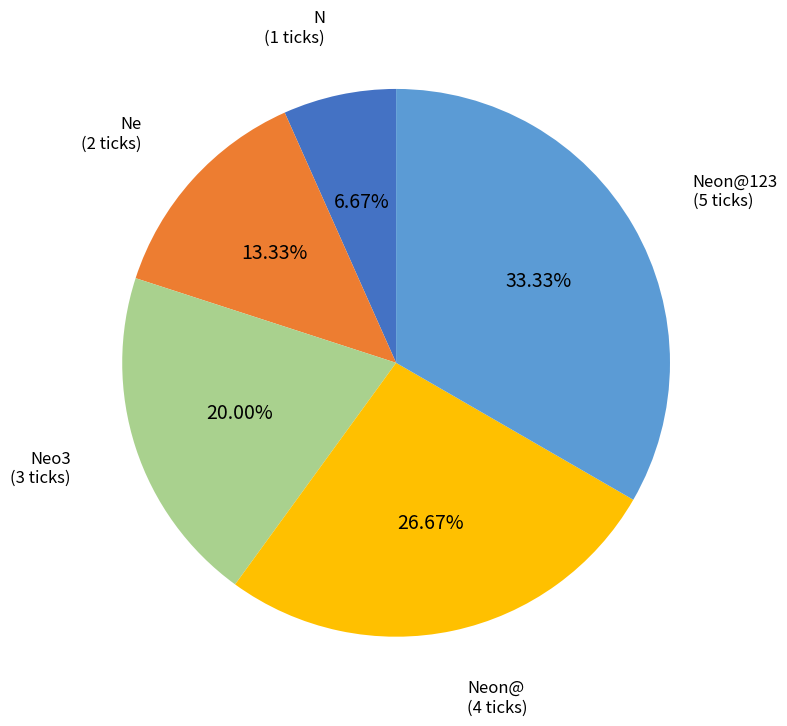

True or false: Neon@ accounts for 27% of the total.

True